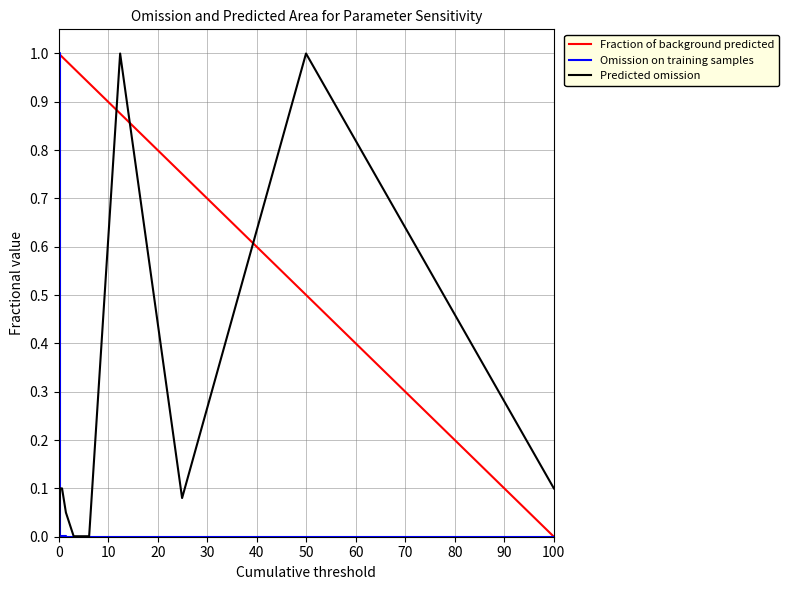

What is the difference between the second highest and minimum values in the Fraction of background predicted series?

1.0